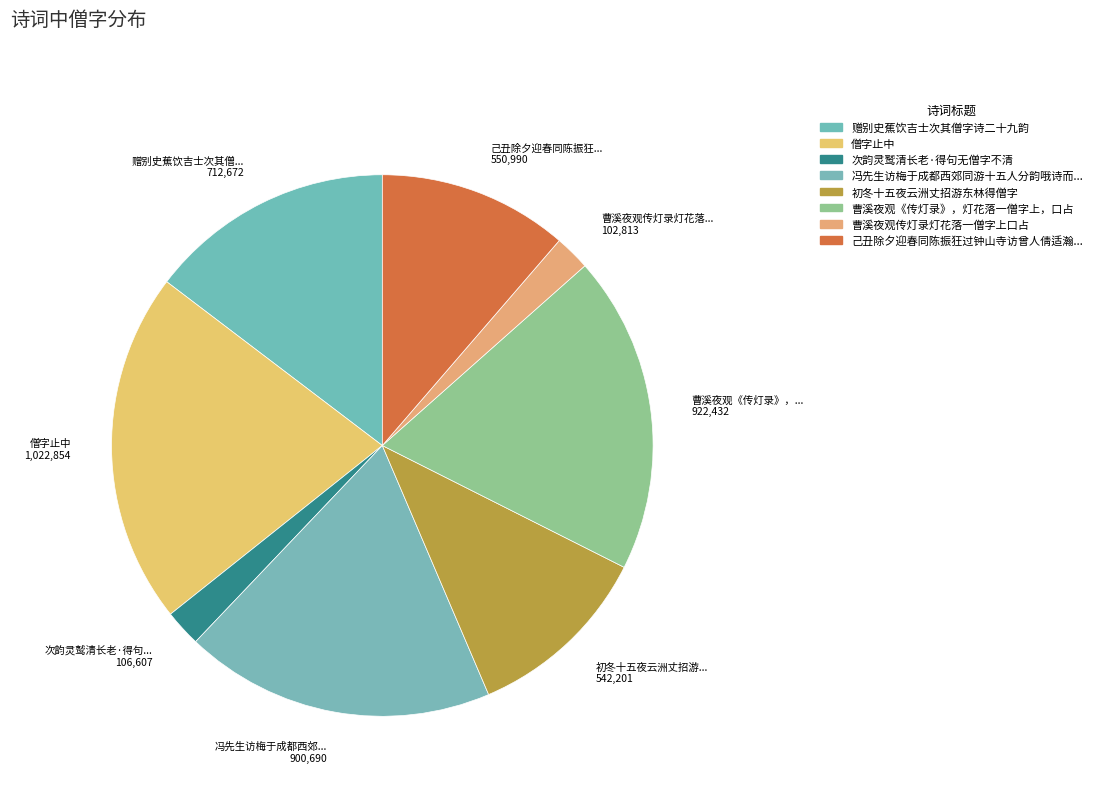

How many segments does this pie chart have?

8